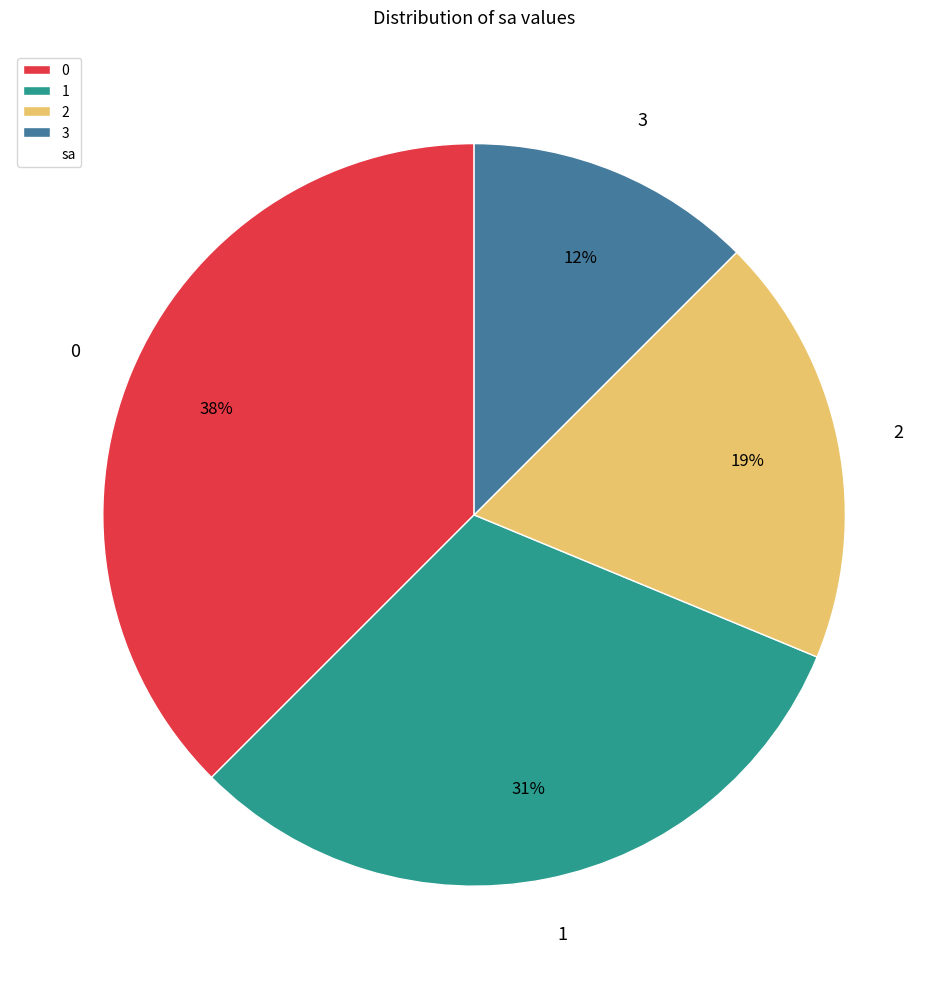

Is it true that 1 is 23% of the pie?

False